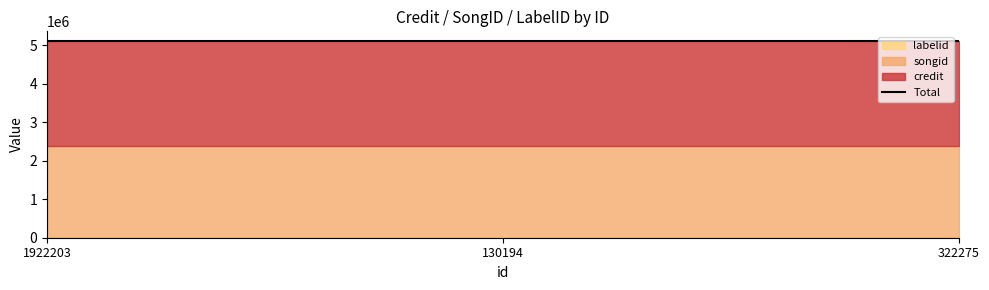

What is the maximum value shown in the chart?

2715542